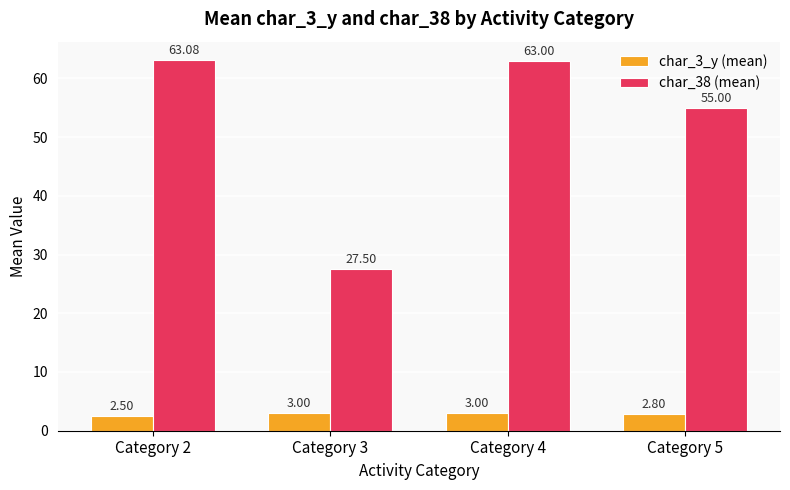

What is the spread (max minus min) of values at Category 5?

52.2